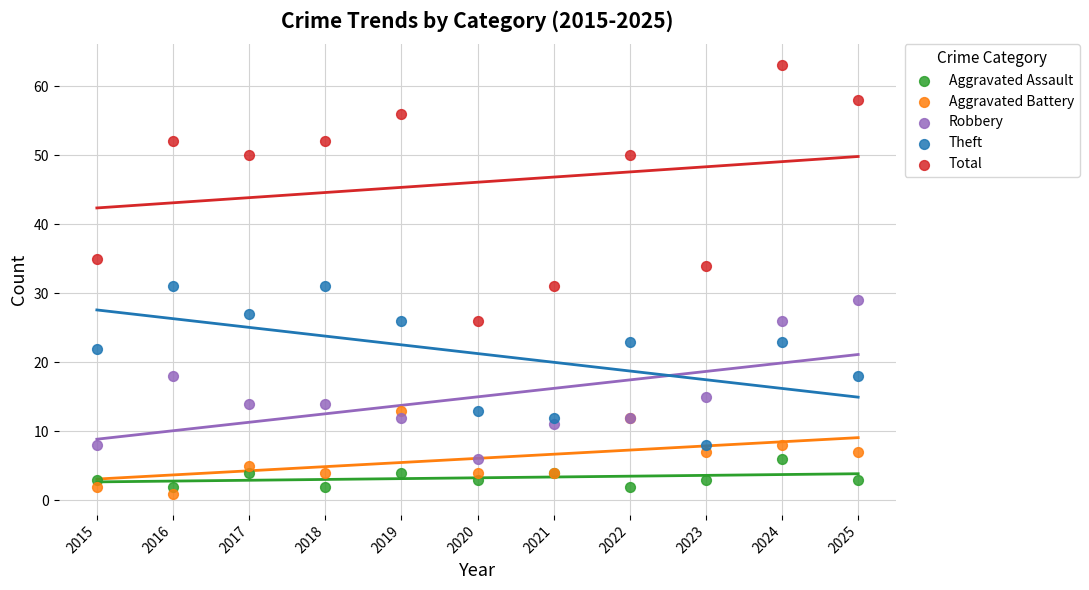

Which series has the widest spread of Y values?

Total